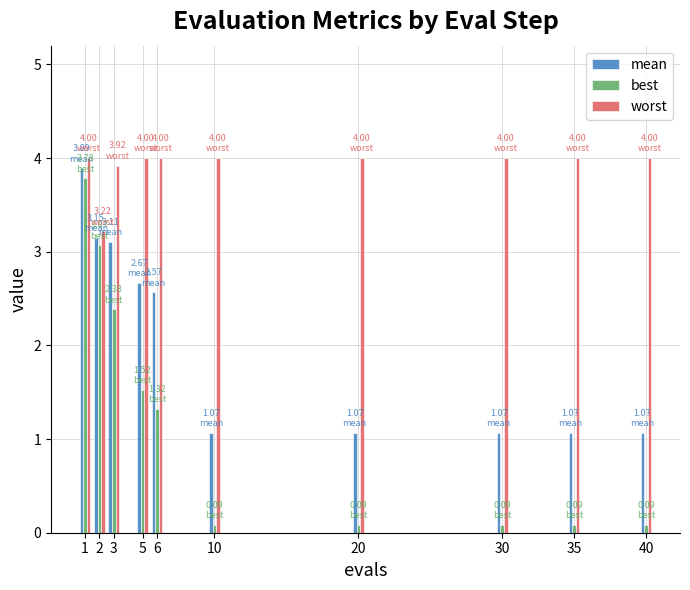

Which series has the widest spread of values?

best